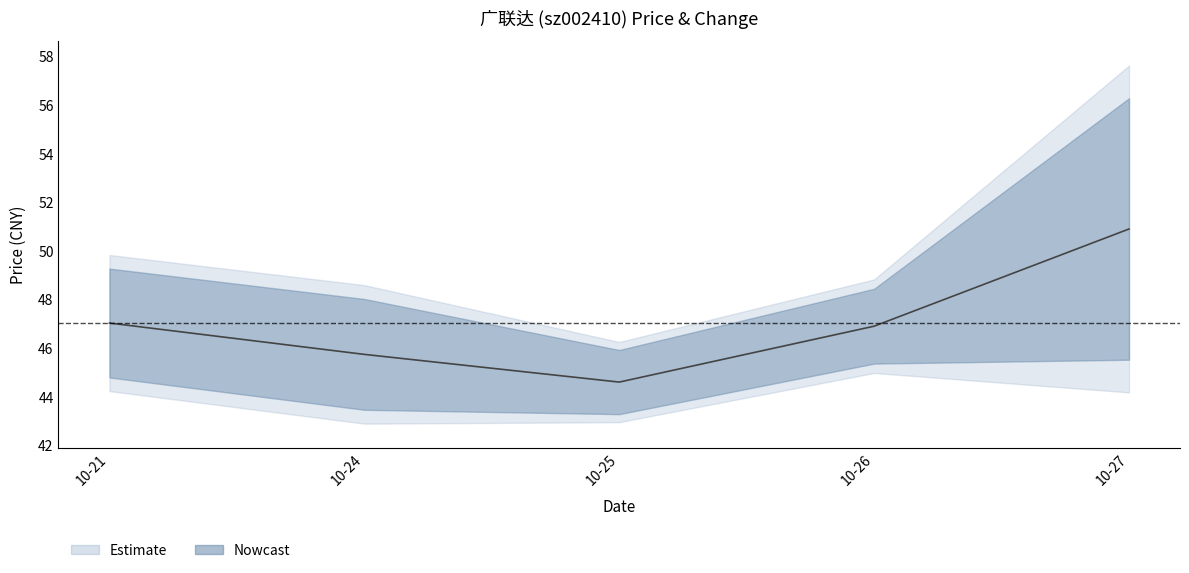

Rank the categories by value from highest to lowest.

10-27, 10-21, 10-26, 10-24, 10-25